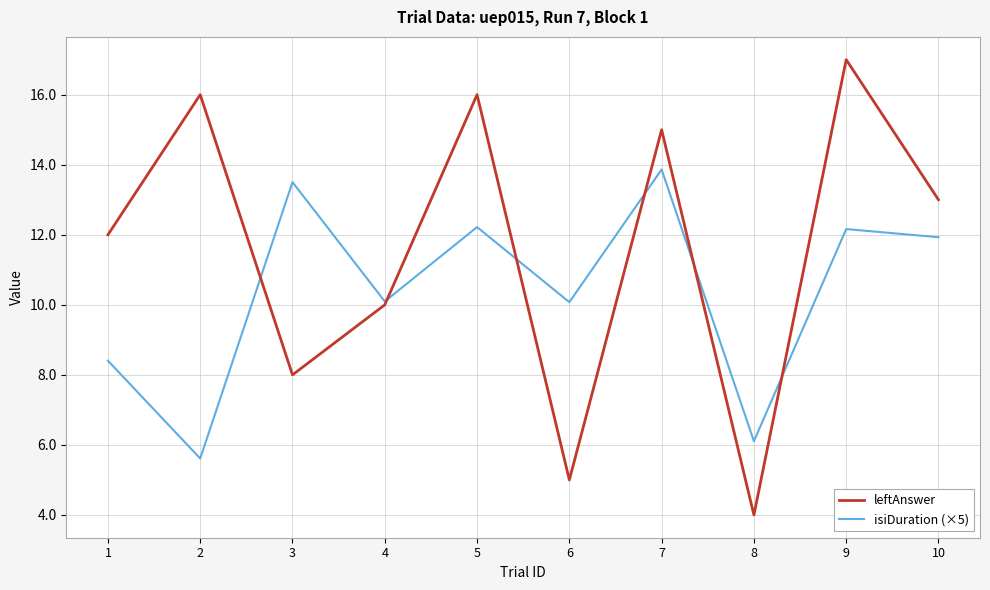

Does the chart display data point markers on the line(s)?

No